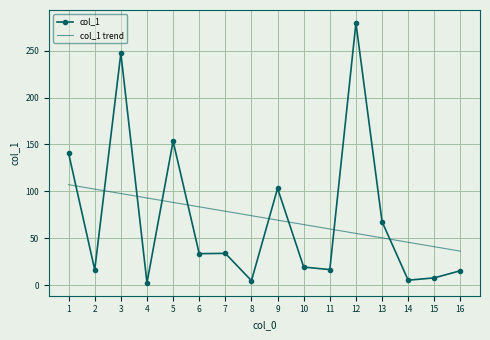

Which series has the widest spread of values?

col_1